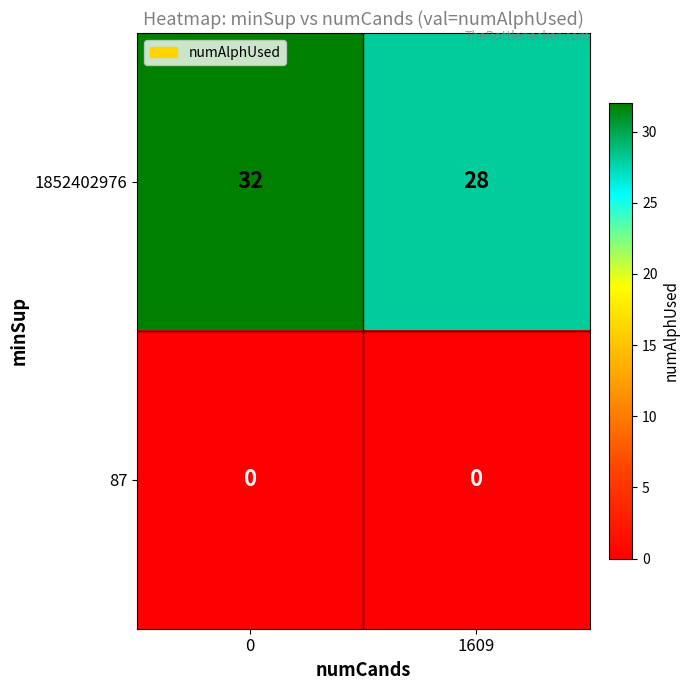

What is the total value across all series at 0?

32